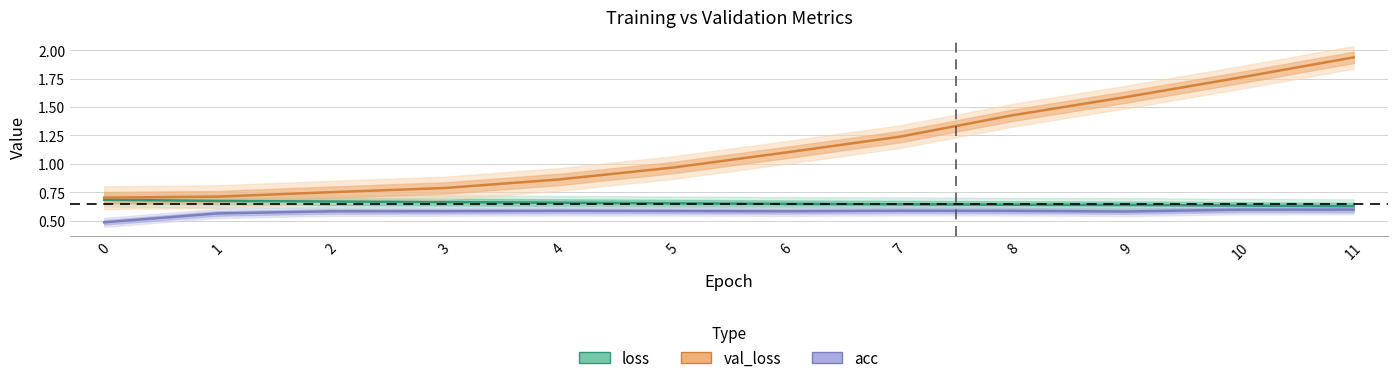

Is it true that val_loss equals 0.8 at 2?

True